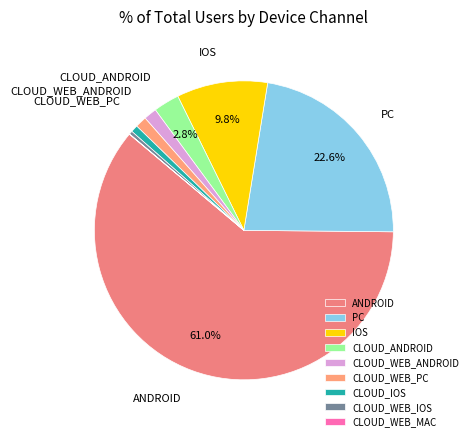

Which slice is the largest?

ANDROID